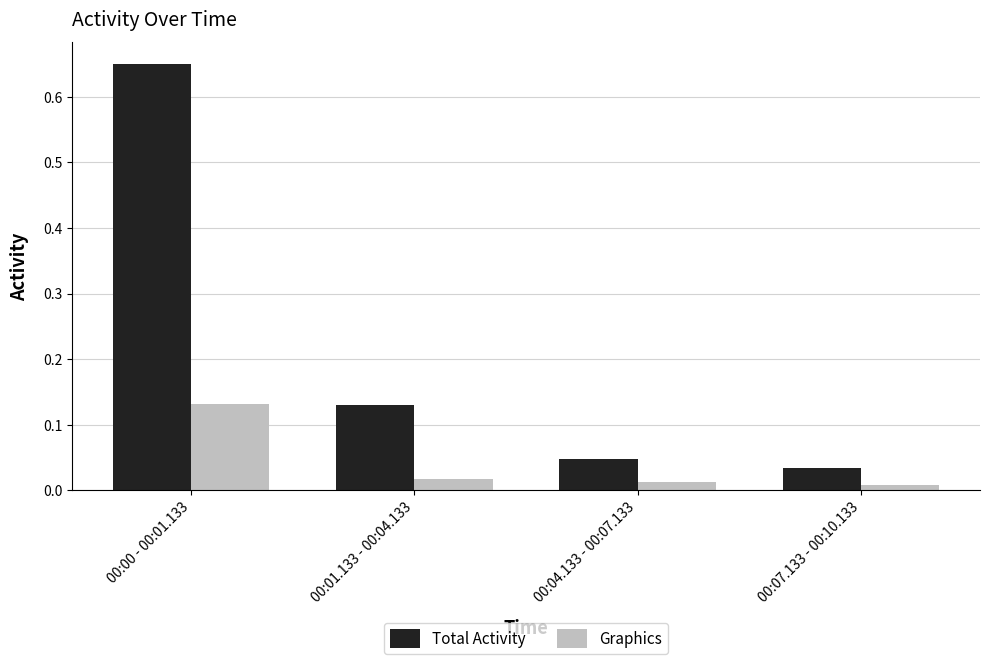

What is the label of the 2nd bar from the right?

00:04.133 - 00:07.133